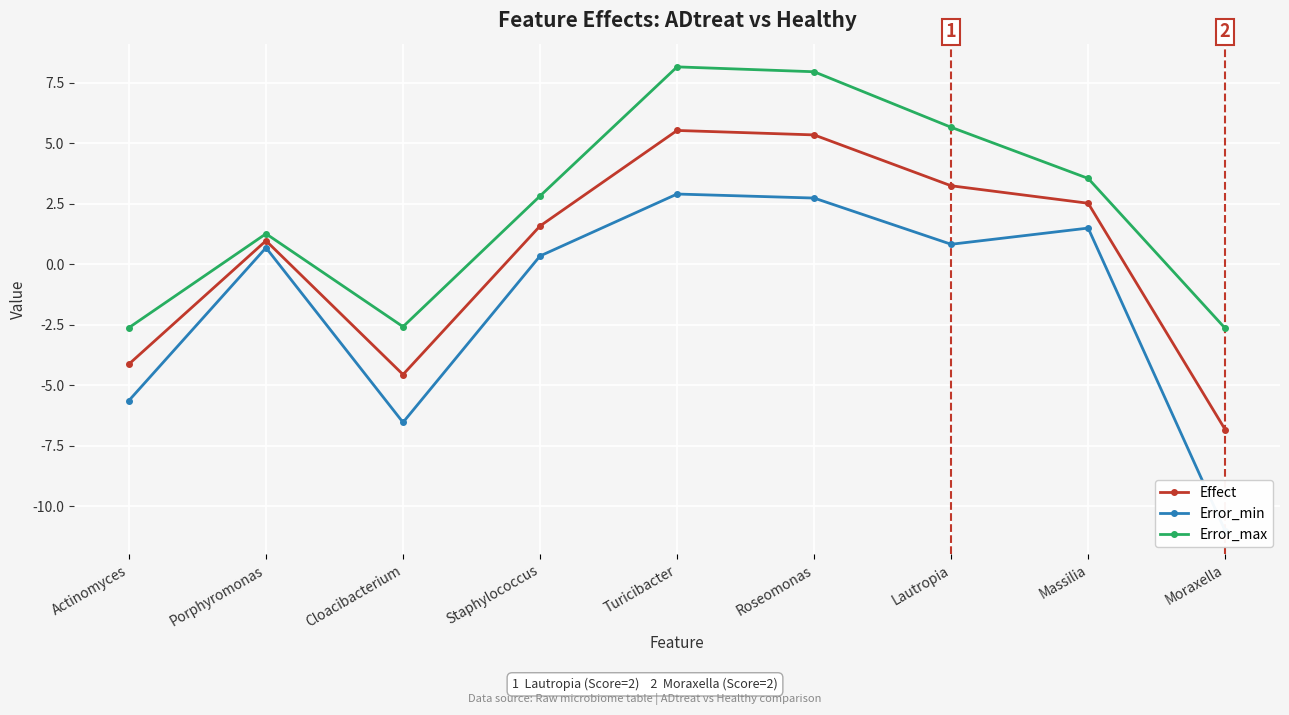

Rank the series by their average value, from highest to lowest.

Error_max, Effect, Error_min